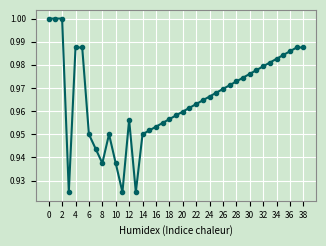

True or false: the data has more than 0 interior local peaks.

True